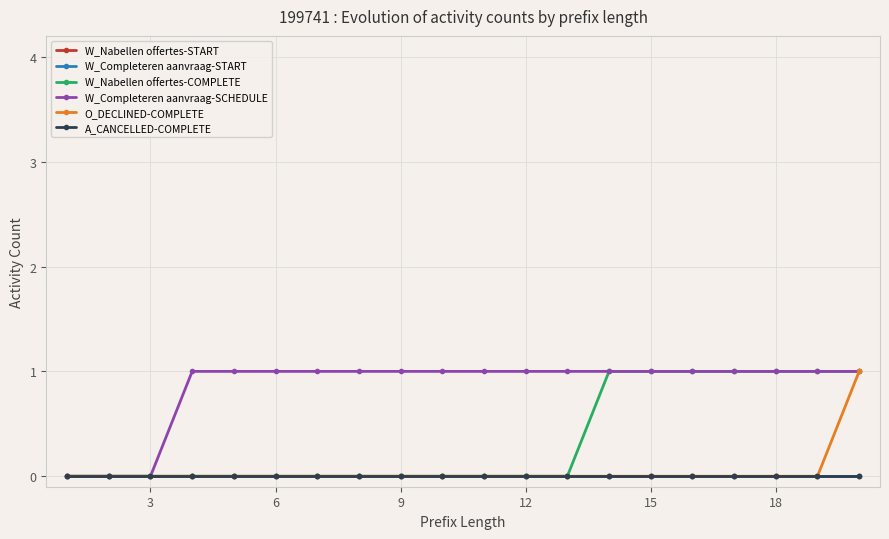

Does the chart have visible grid lines?

Yes